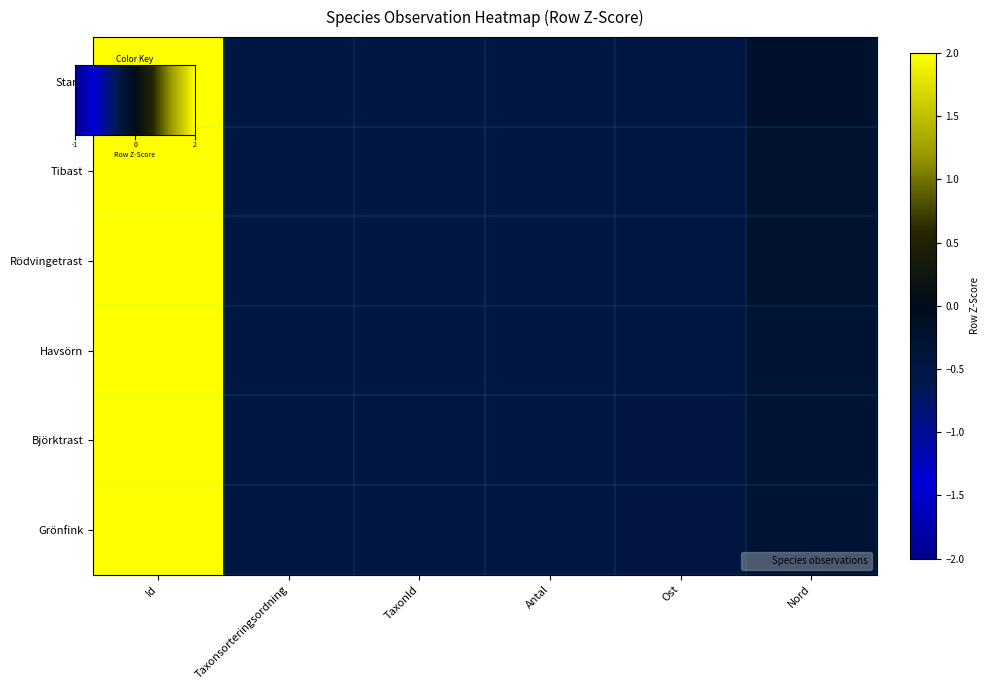

Count the number of data series in this chart.

6